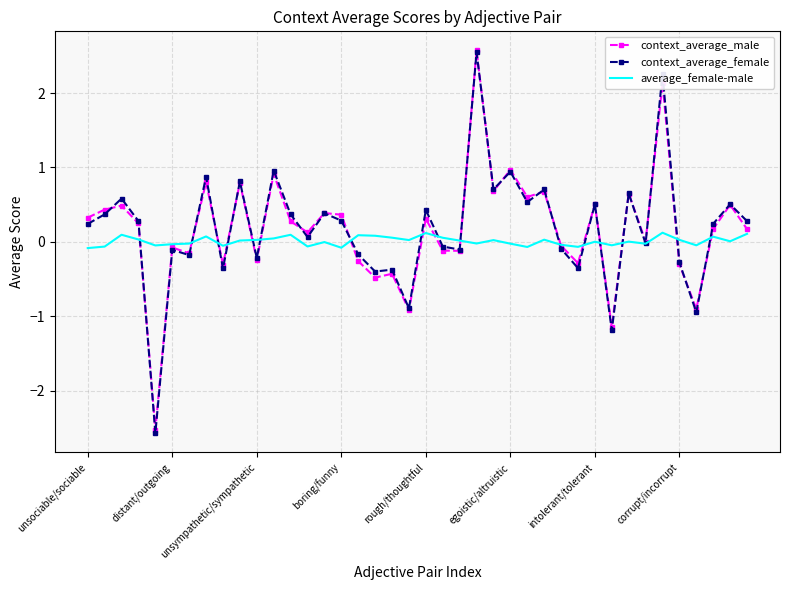

What is the highest value of the context_average_female series?

2.5